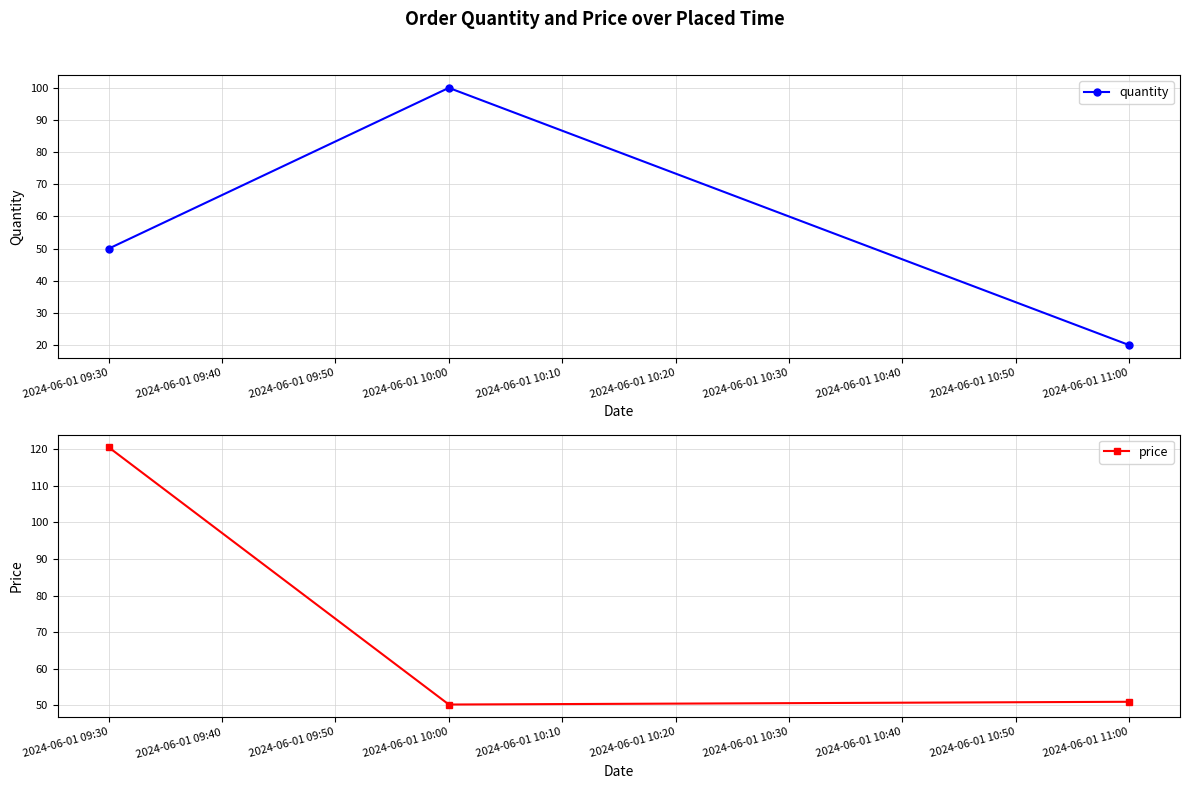

List the labels in order of quantity value, largest first.

2024-06-01 10:00, 2024-06-01 09:30, 2024-06-01 11:00